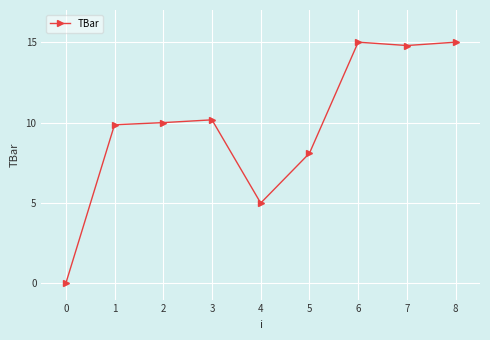

What is the ratio of the value at 3 to the value at 4?

2.0